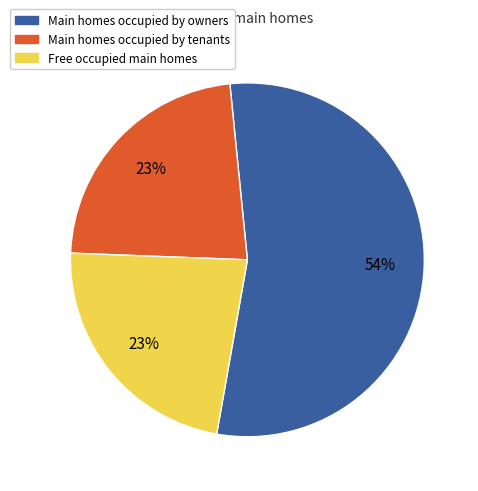

Count the number of slices in the pie.

3